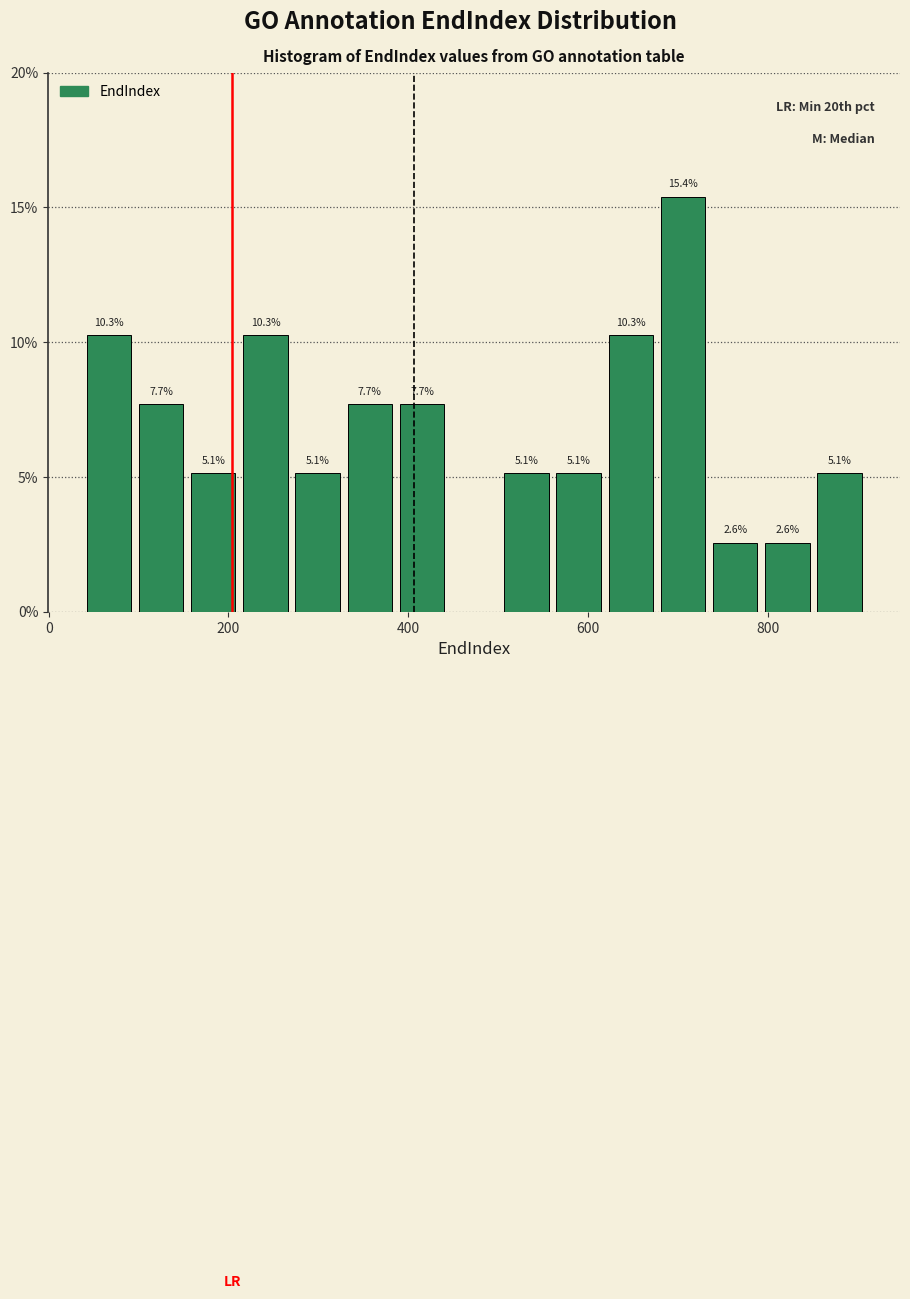

Read against the x-axis, roughly where is the centre of the tallest bar?

700